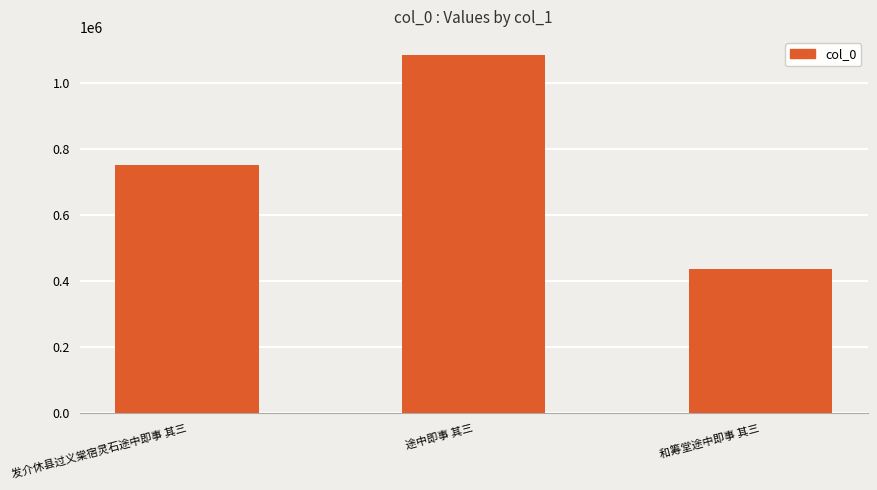

What is the label of the 3rd bar from the left?

和筹堂途中即事 其三